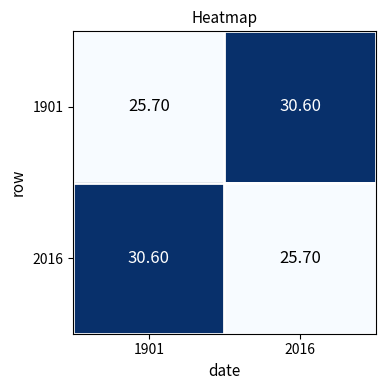

What is the difference between the highest and lowest values at 1901?

4.9